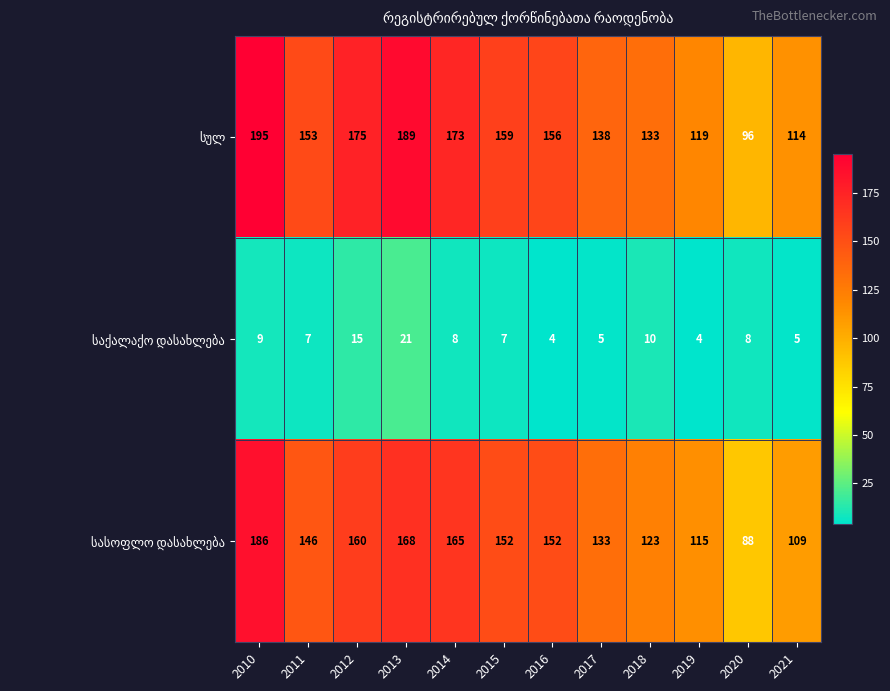

What is the difference between the highest and lowest values at 2011?

146